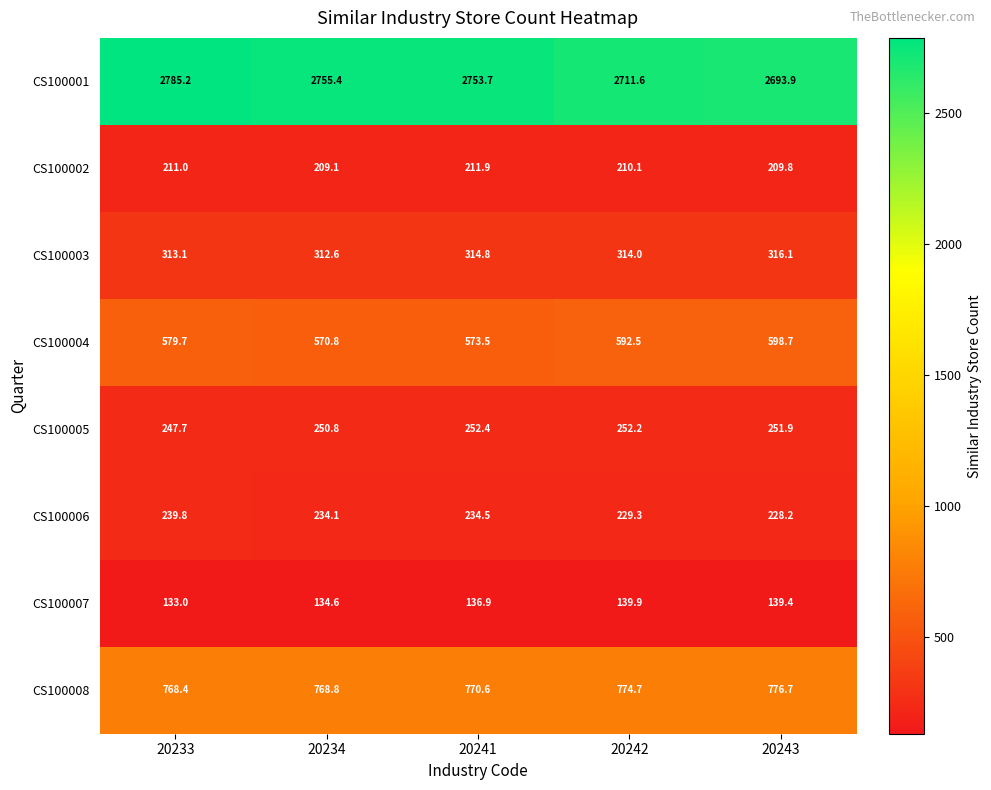

At 20241, list the series in order from largest to smallest.

CS100001, CS100008, CS100004, CS100003, CS100005, CS100006, CS100002, CS100007